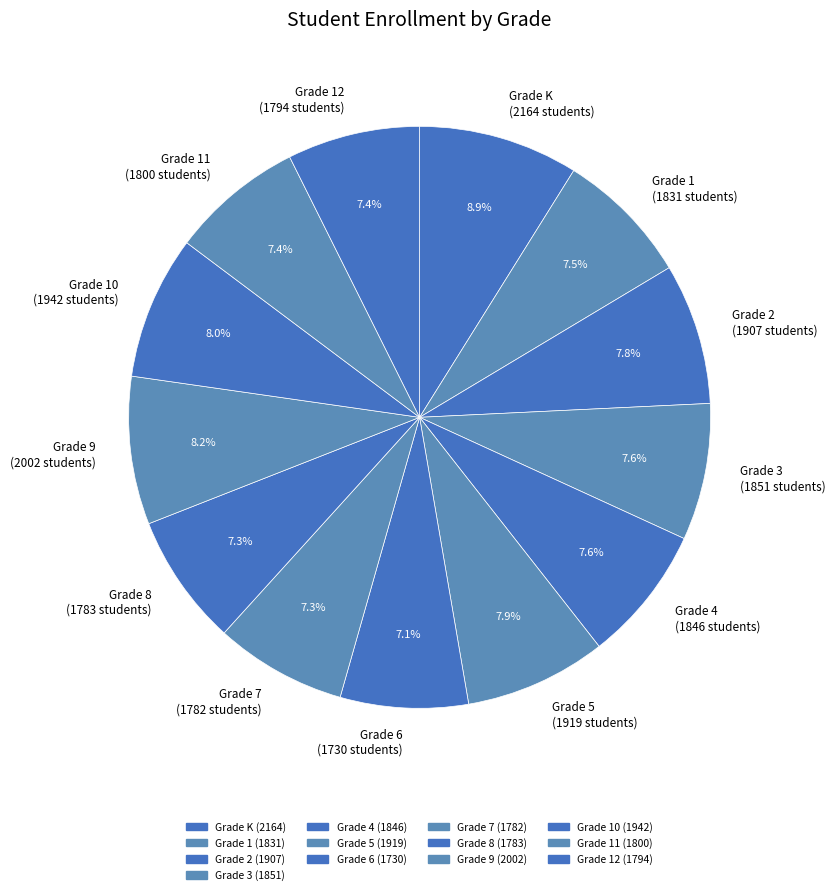

Which has a higher value, Grade 7 (1782 students) or Grade 5 (1919 students)?

Grade 5 (1919 students)